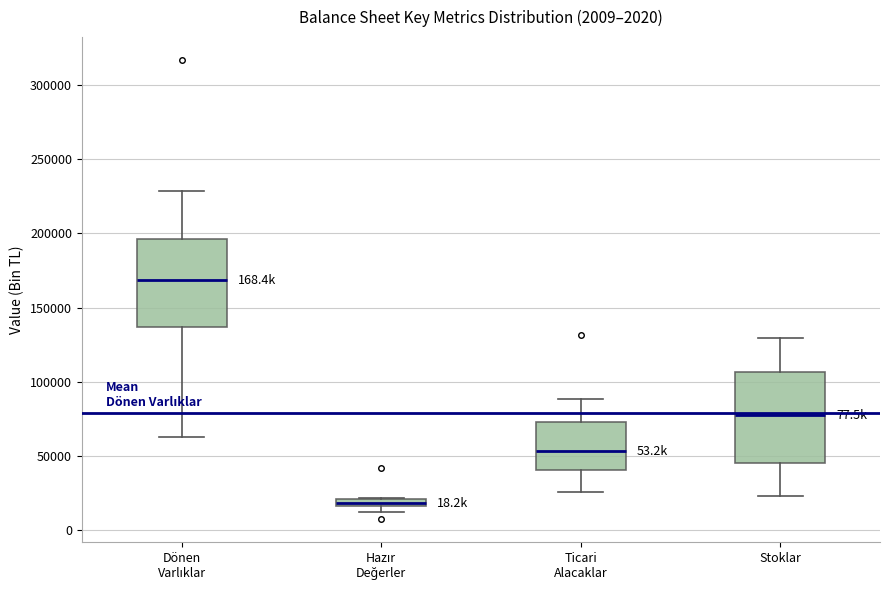

Which box has the highest median line?

Dönen Varlıklar